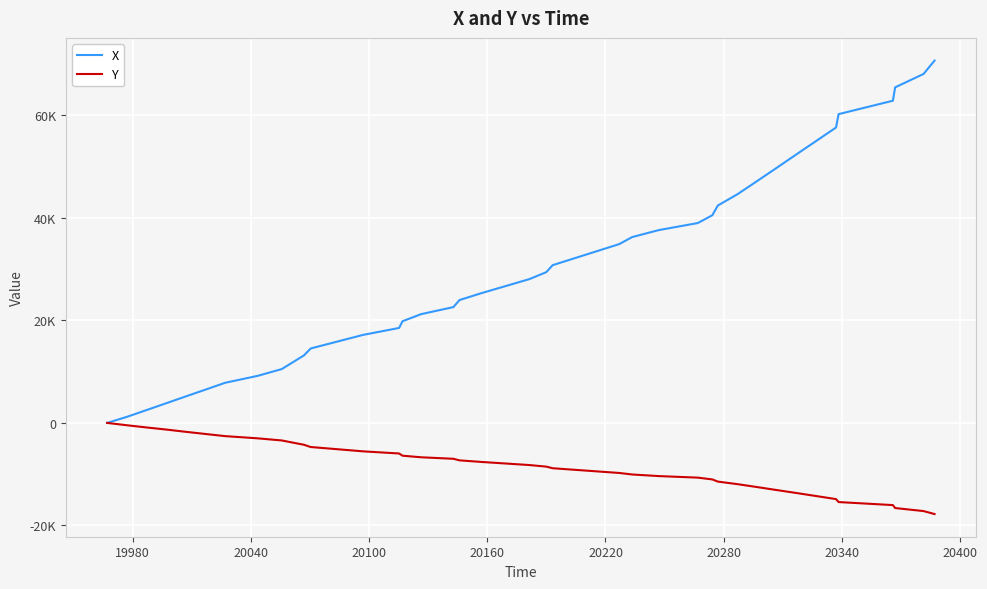

What are all the series names shown in the legend?

X, Y